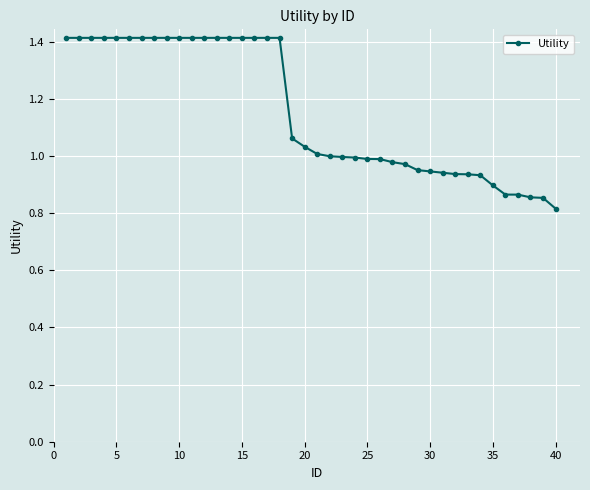

What is the average value?

1.2